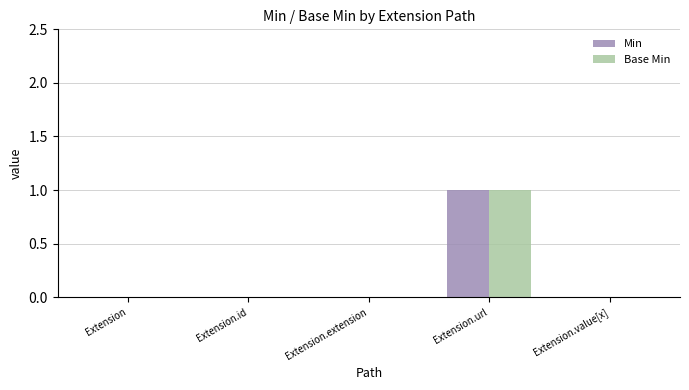

At which category does the chart reach its peak across all series?

Extension.url